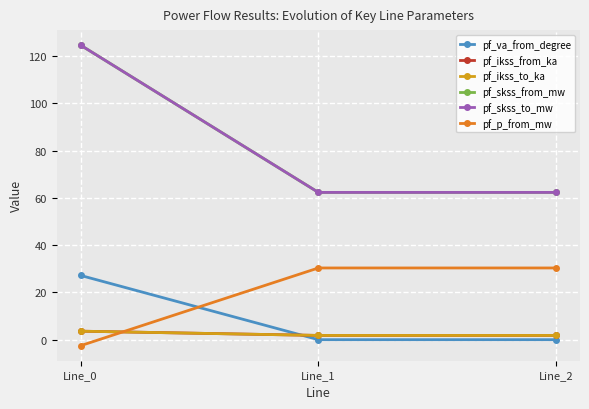

The value of pf_skss_from_mw at Line_2 is 62.3. True or false?

True